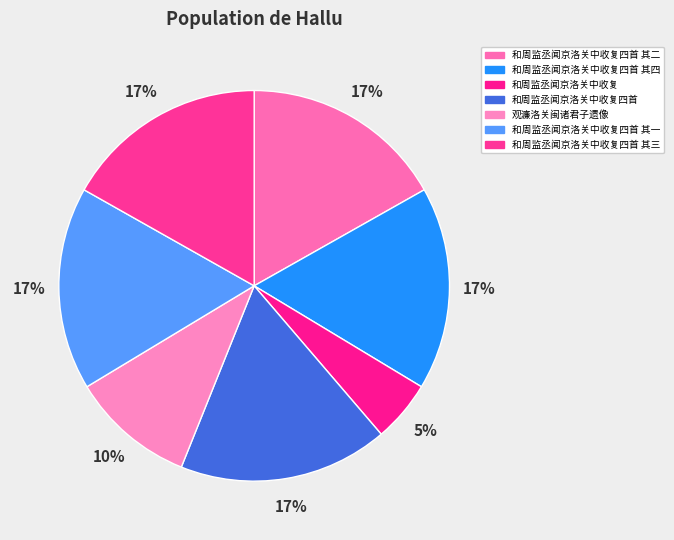

True or false: 和周监丞闻京洛关中收复 accounts for 5% of the total.

True